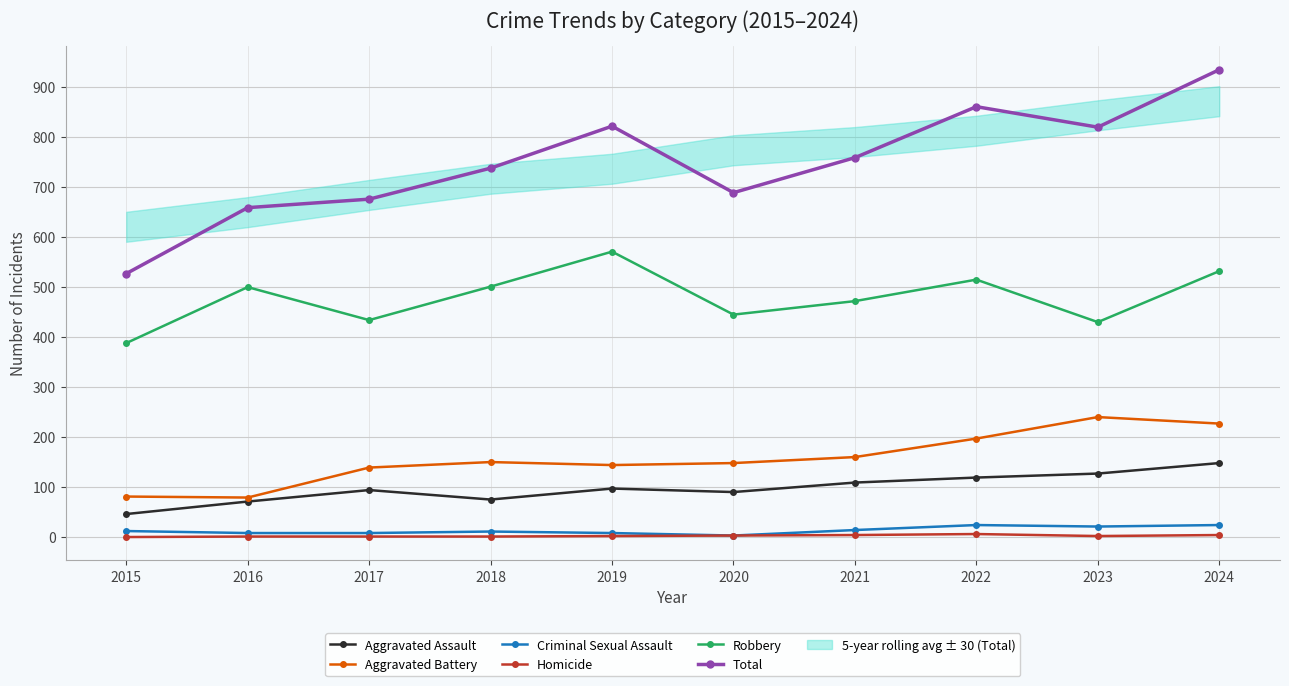

Between 2017 and 2020, which series saw the biggest shift?

Total